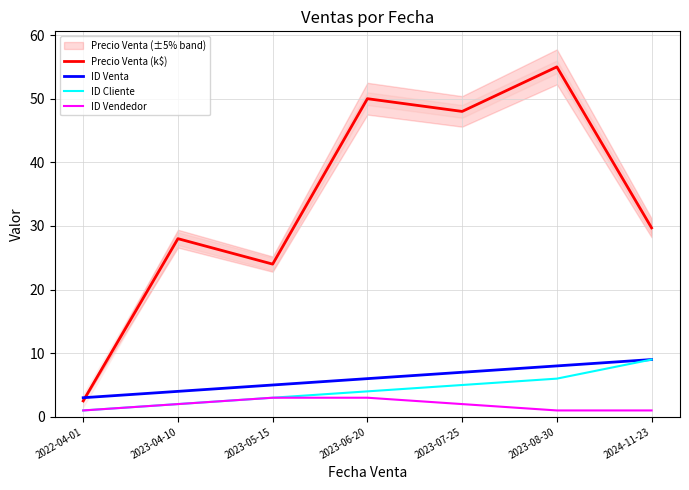

True or false: ID Cliente has more than 1 interior local peaks.

False